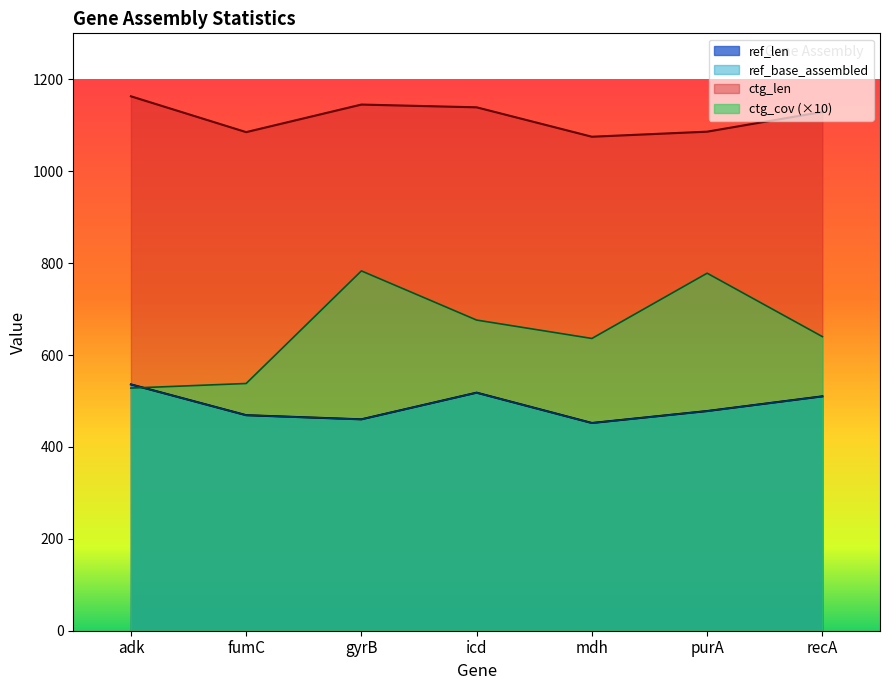

What are all the series names shown in the legend?

ref_len, ref_base_assembled, ctg_len, ctg_cov